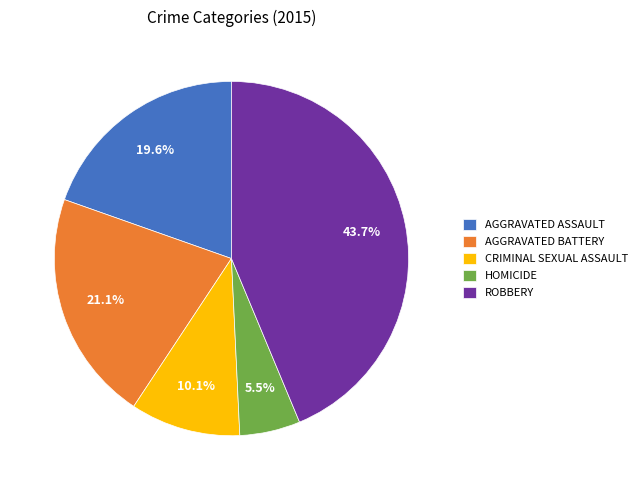

Approximately how many times larger is the value at AGGRAVATED BATTERY compared to AGGRAVATED ASSAULT?

1.1